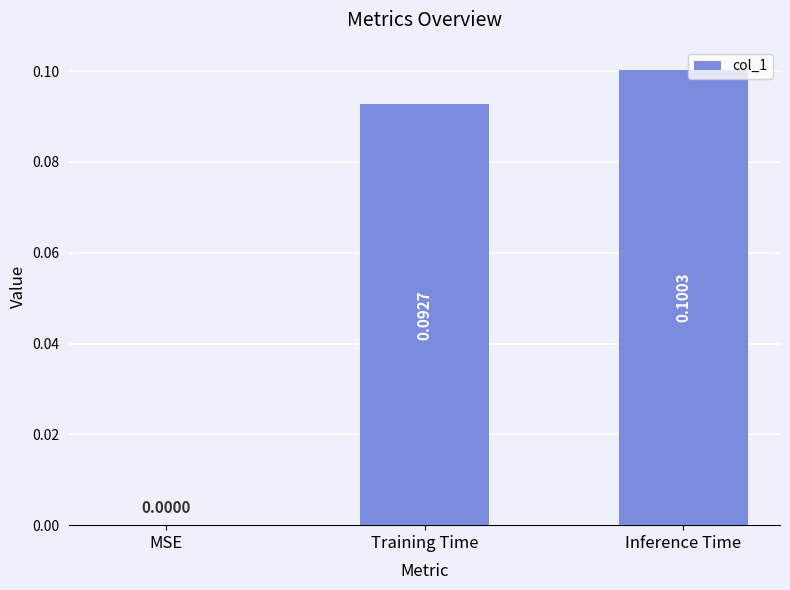

Which label corresponds to the largest value in the chart?

Inference Time